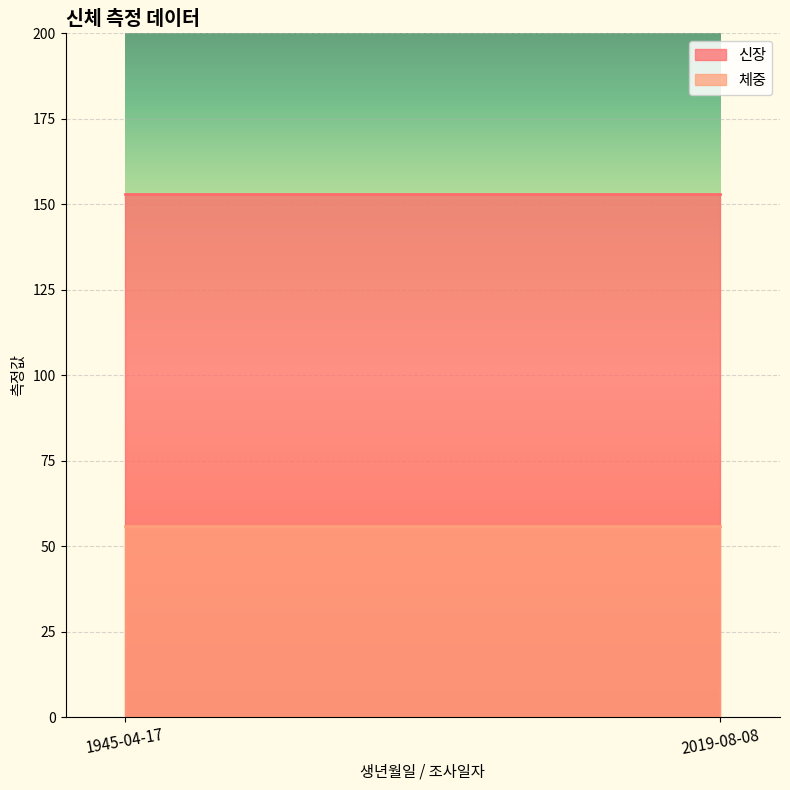

What is the value of the 신장 point at the 2nd from the left?

153